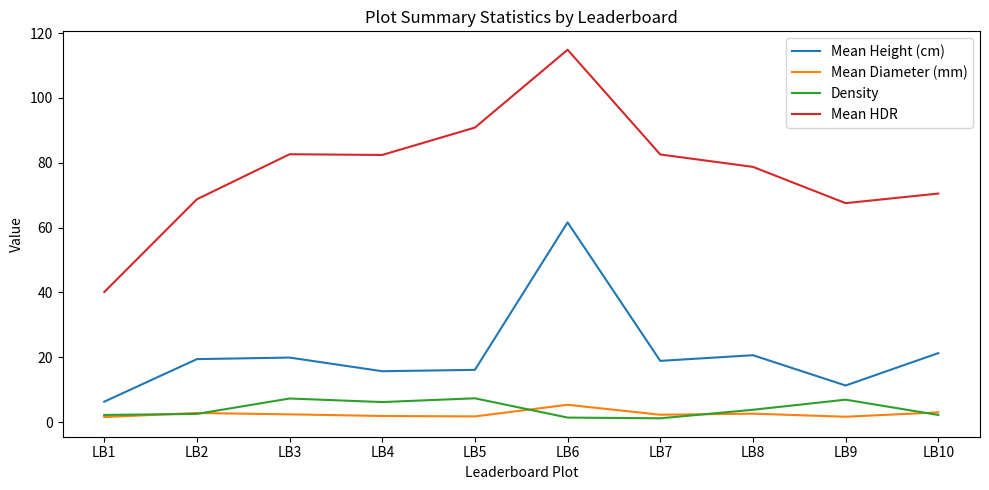

The Mean HDR series shows 144.6 at LB7. True or false?

False